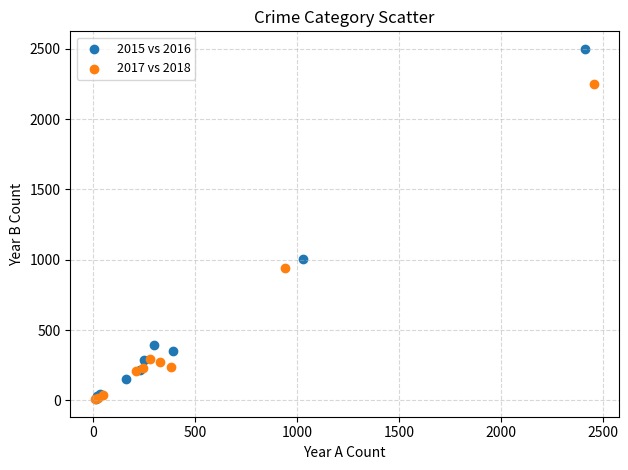

Which series has the largest Y range (max minus min)?

2015 vs 2016